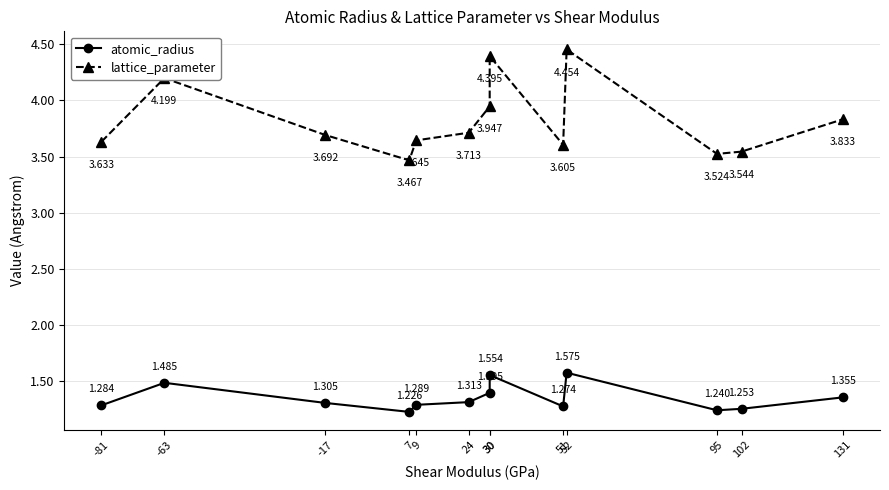

Rank the categories by atomic_radius value from lowest to highest.

7, 95, 102, 51, -81, 9, -17, 24, 131, 30, -63, 30, 52